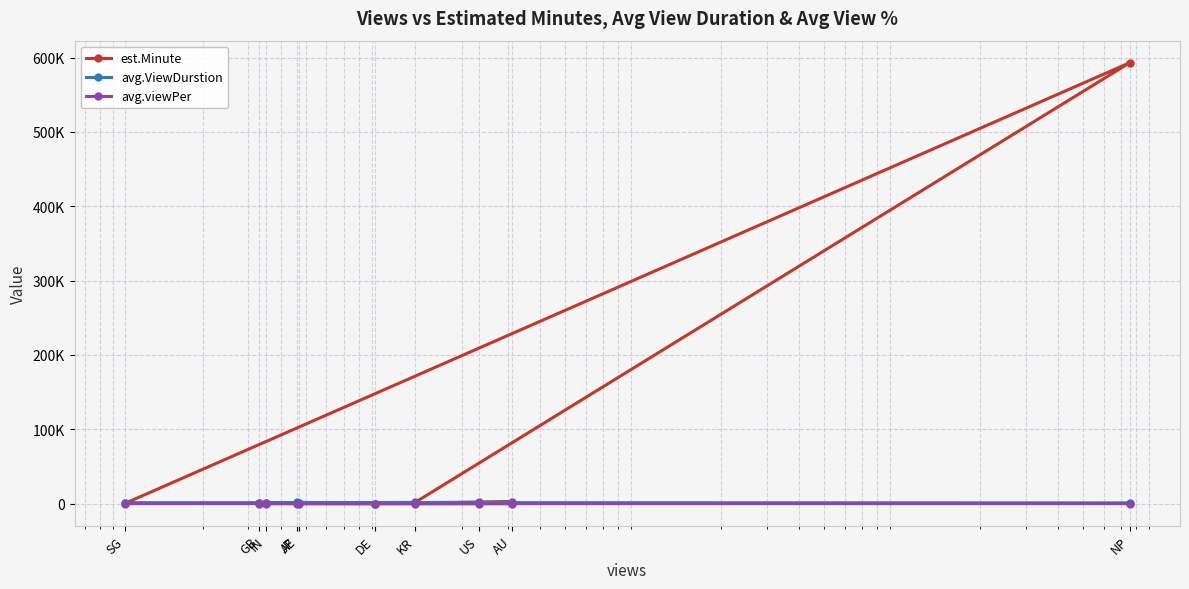

Where do est.Minute and avg.ViewDurstion first cross each other?

AE and AU